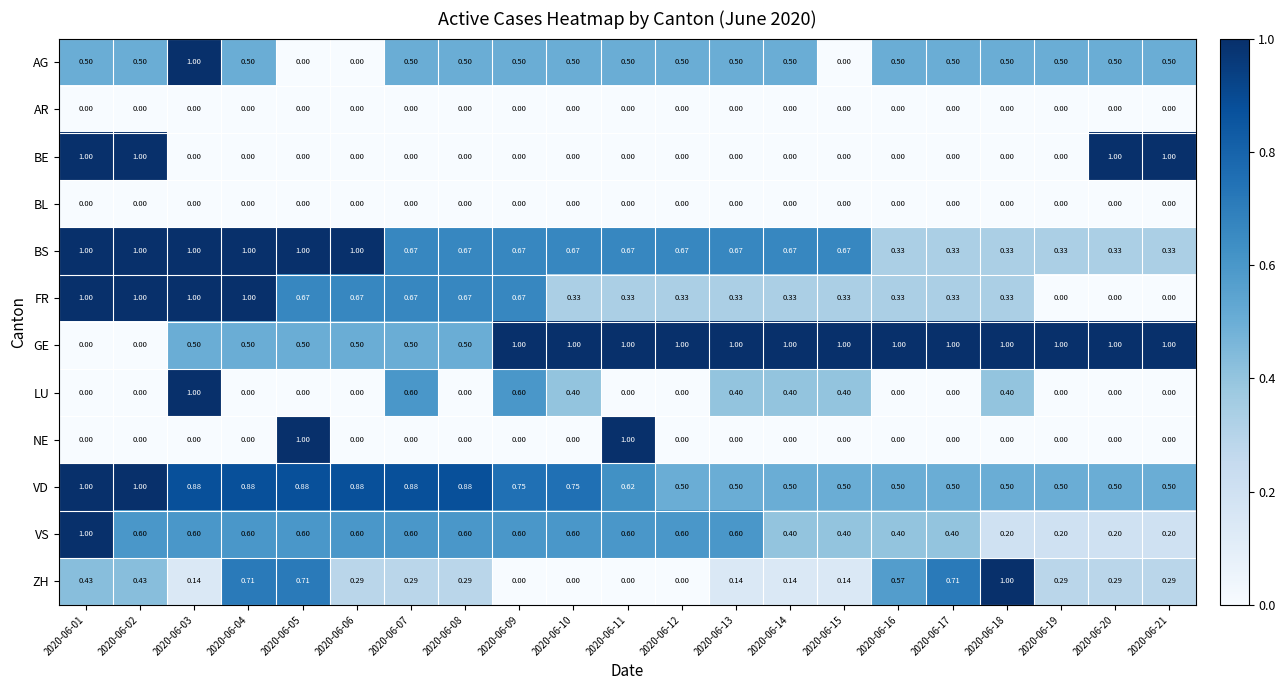

Which series has the largest total across all categories?

GE